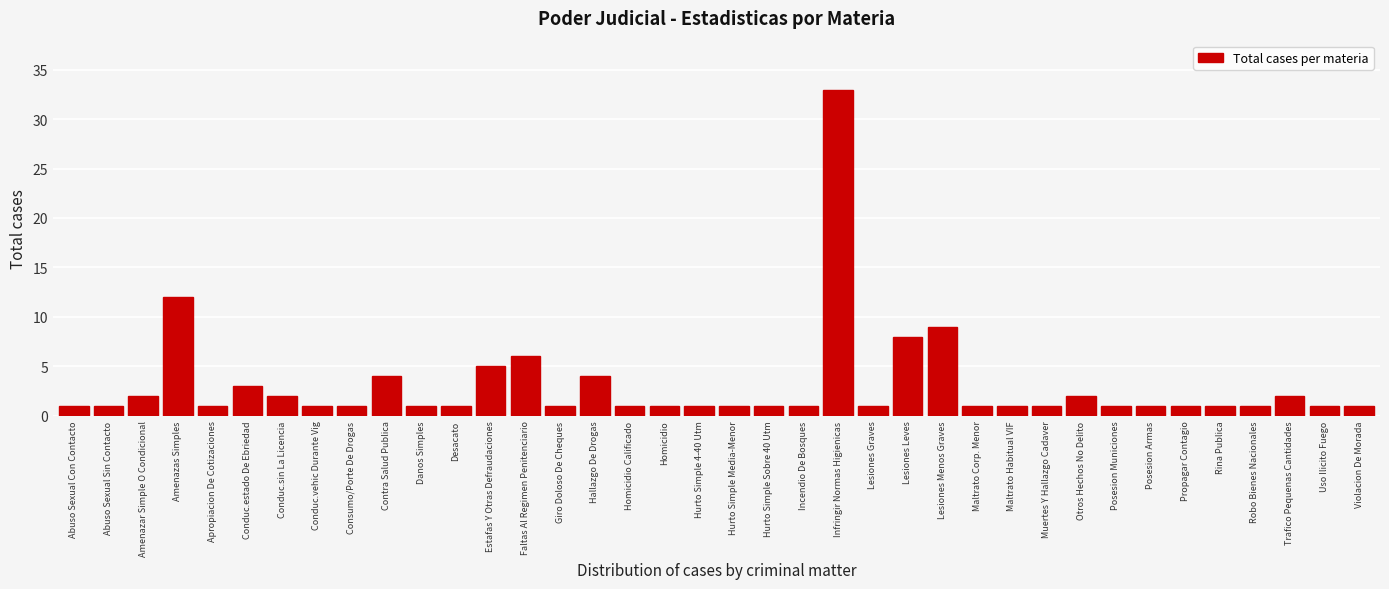

What is the difference between the second highest and minimum values?

11